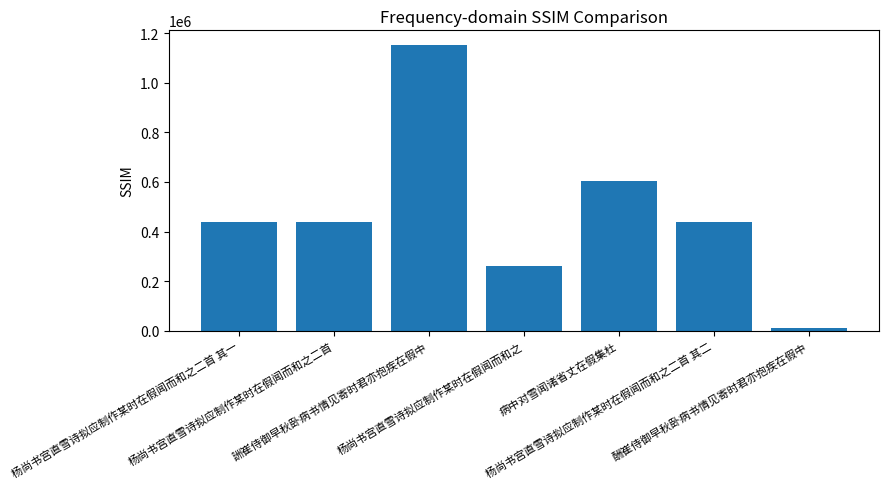

Is it true that the value at 酬崔侍御早秋卧病书情见寄时君亦抱疾在假中 is 11394?

True